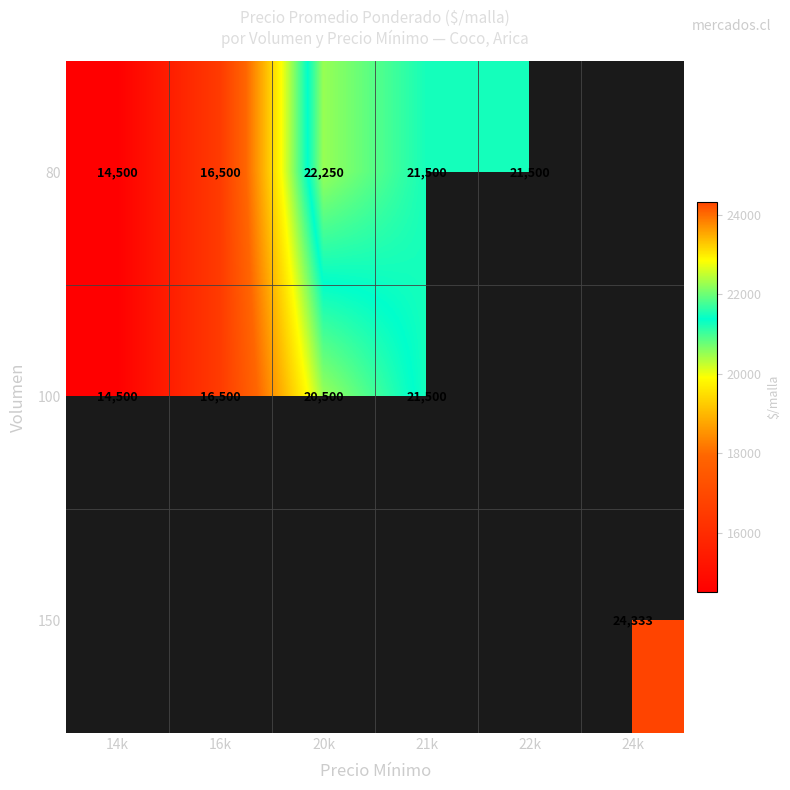

The value of 150 at 24k is 34931. True or false?

False